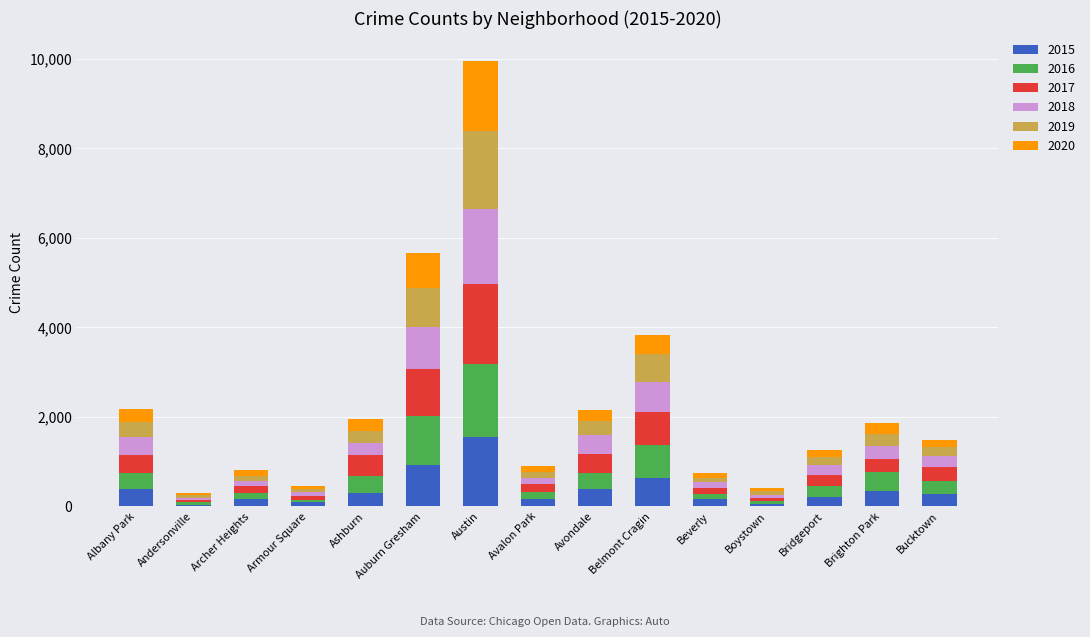

At which label does 2015 reach its peak?

Austin